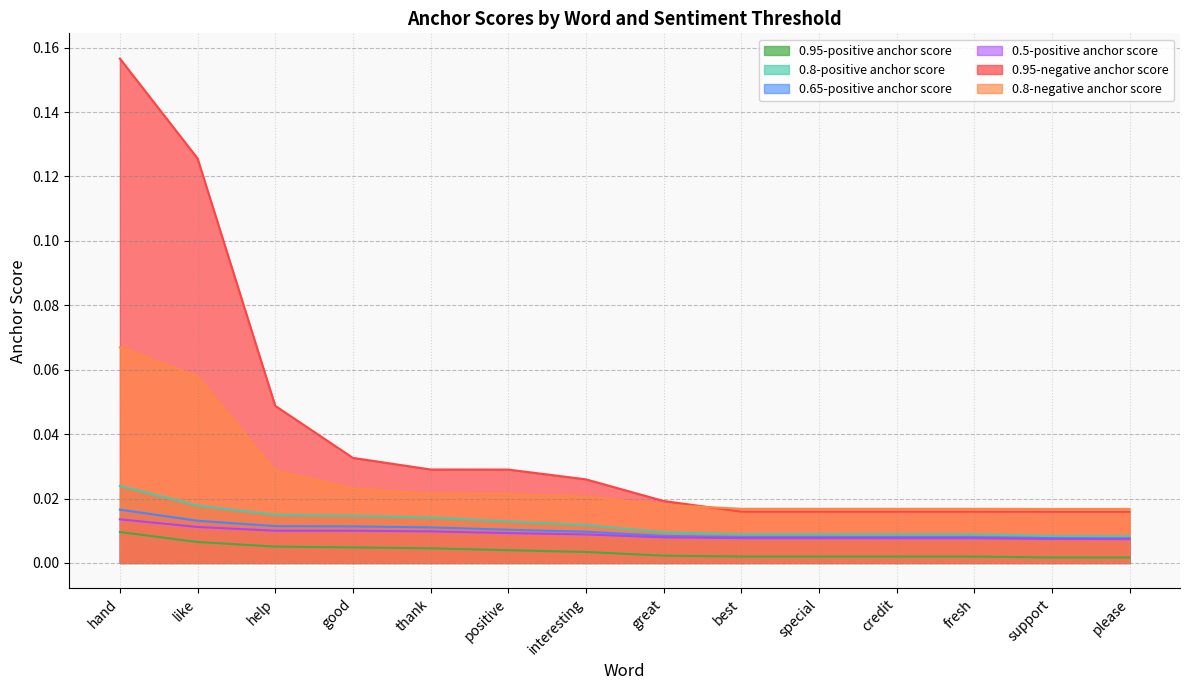

True or false: 0.65-positive anchor score has a value of 0.0 at fresh.

True